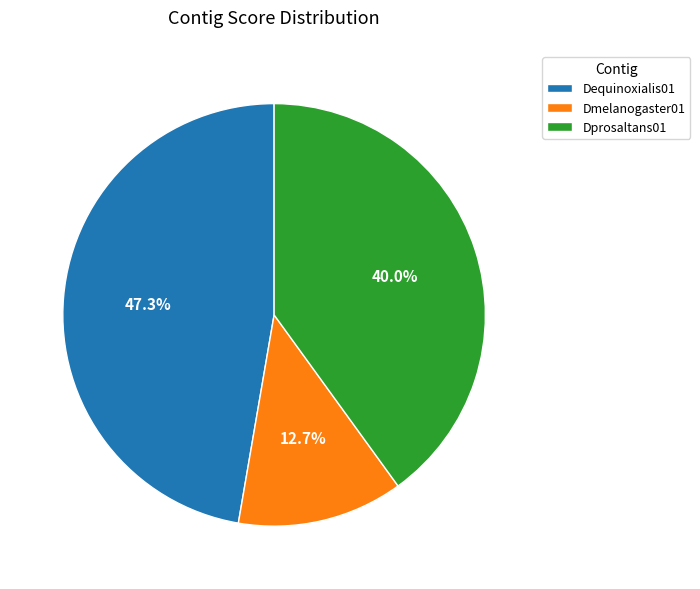

What is the ratio of the value at Dprosaltans01 to the value at Dequinoxialis01?

0.8